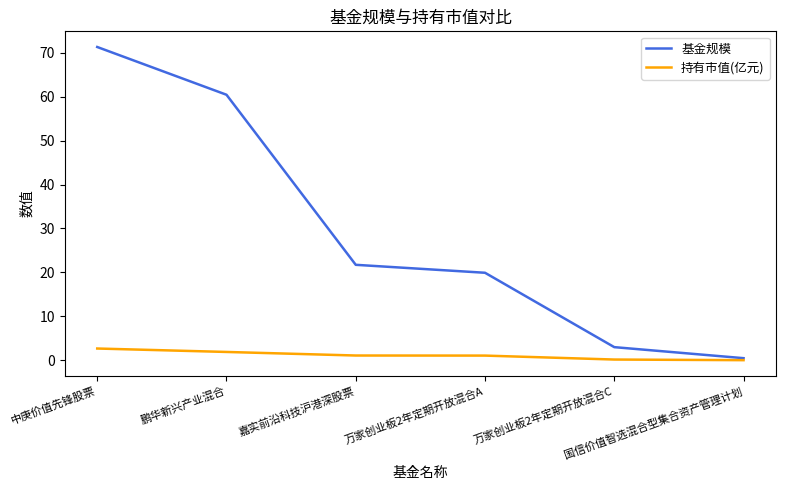

What is the maximum value for 基金规模?

71.3